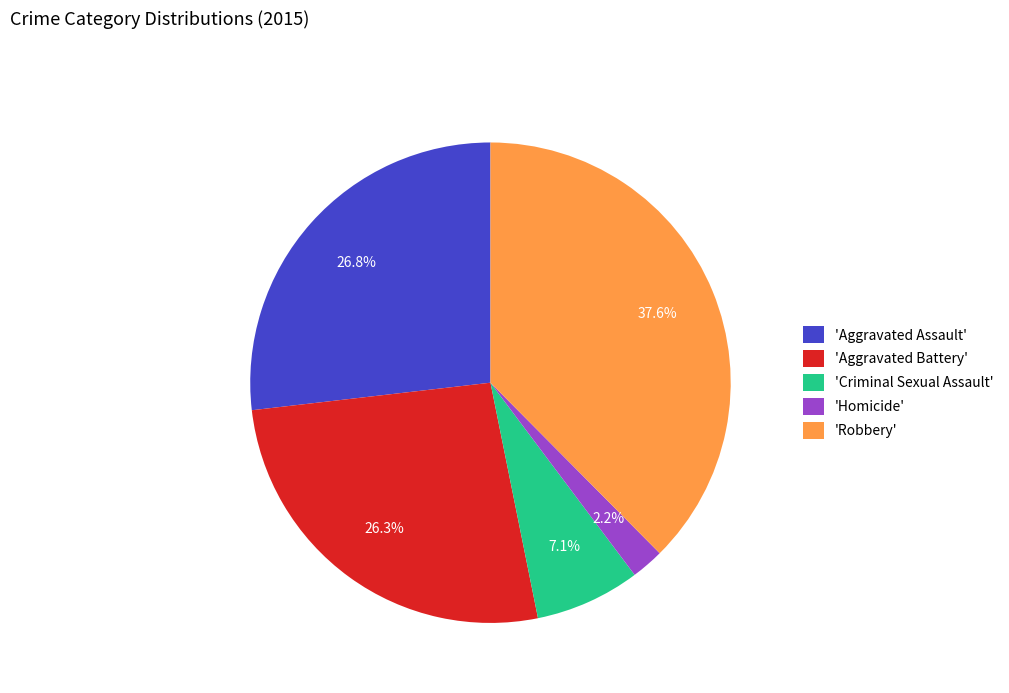

Does 'Aggravated Assault' represent more than half of the total?

No